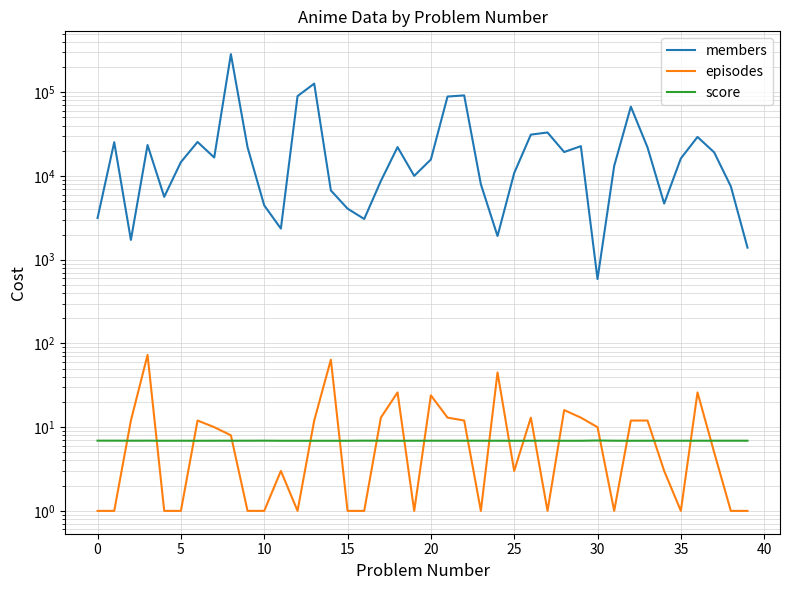

Rank the series at 13 from highest to lowest value.

members, episodes, score